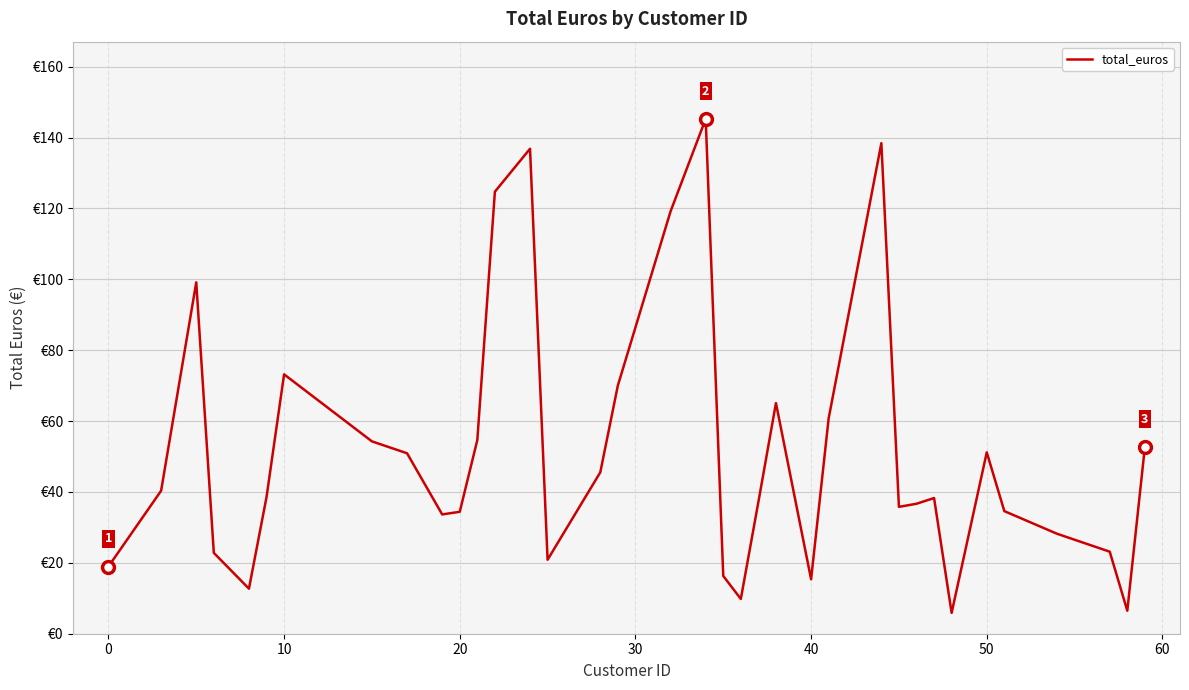

Does the chart display data point markers on the line(s)?

No